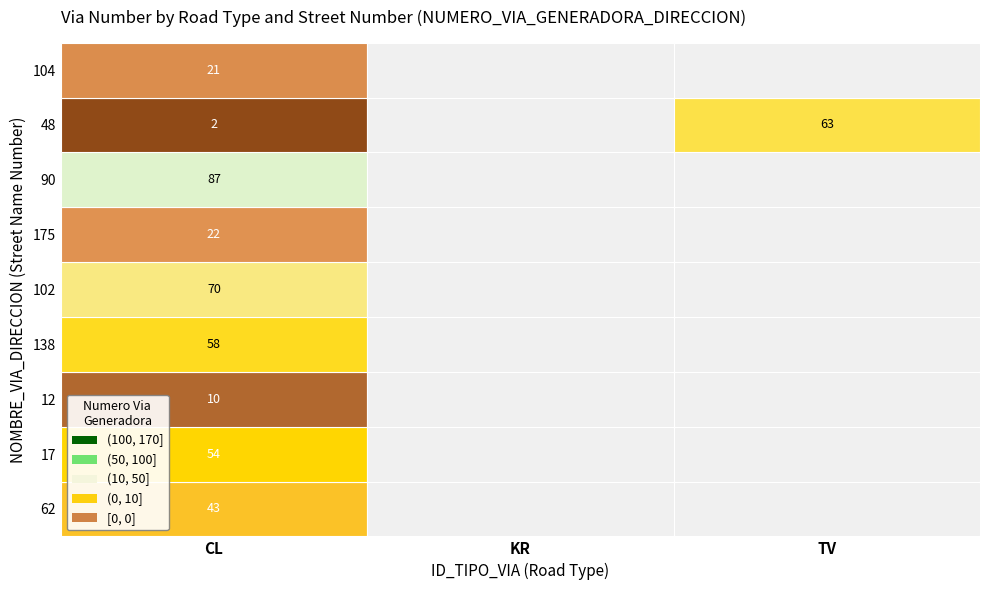

Is the value of CL at 12 greater than the value of TV at 90?

Yes